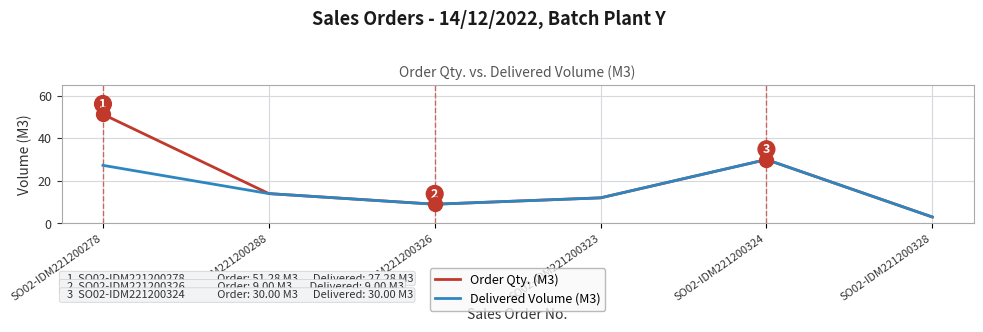

Which series has the largest total across all categories?

Order Qty. (M3)